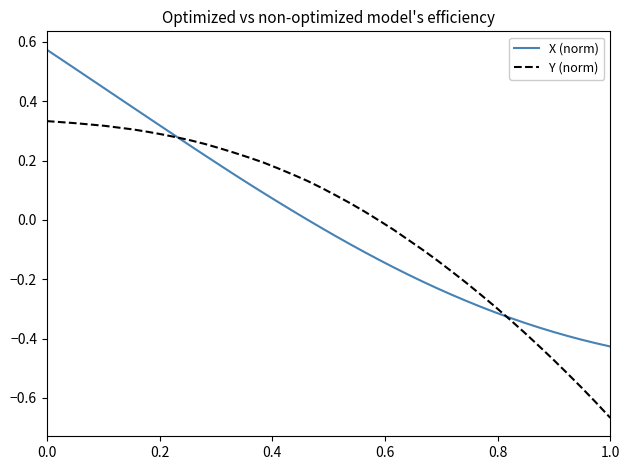

Is this an area chart (filled region under the line)?

No